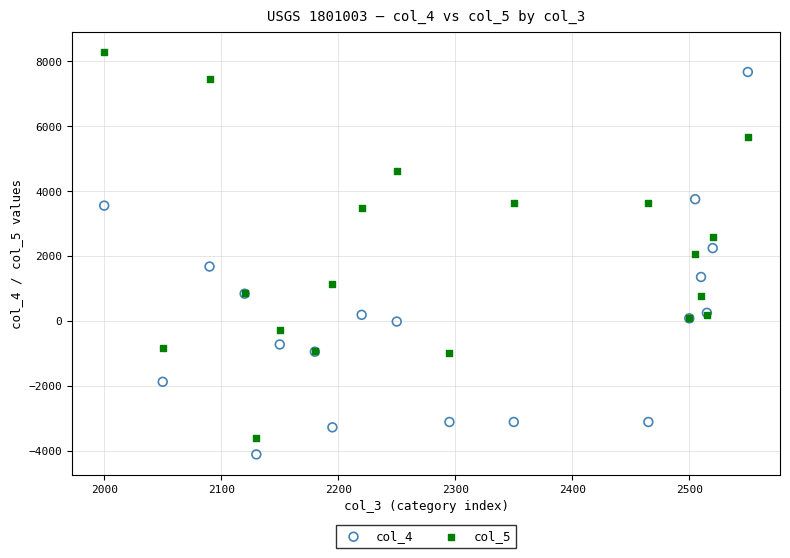

What is the X range (max minus min) for the scatter plot?

550